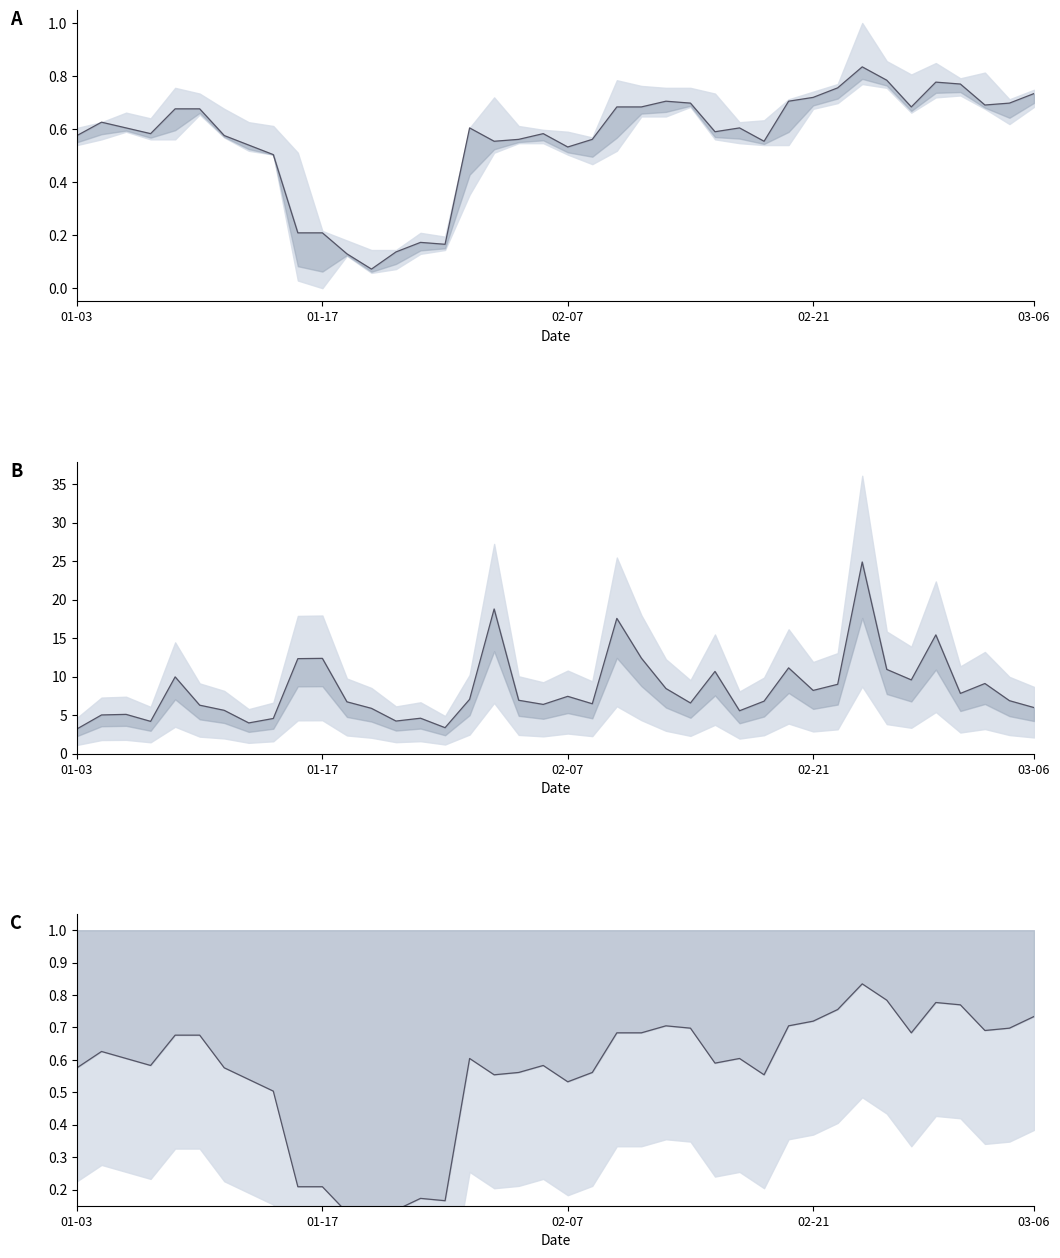

What is the spread (max minus min) of values at 02-07?

6.9